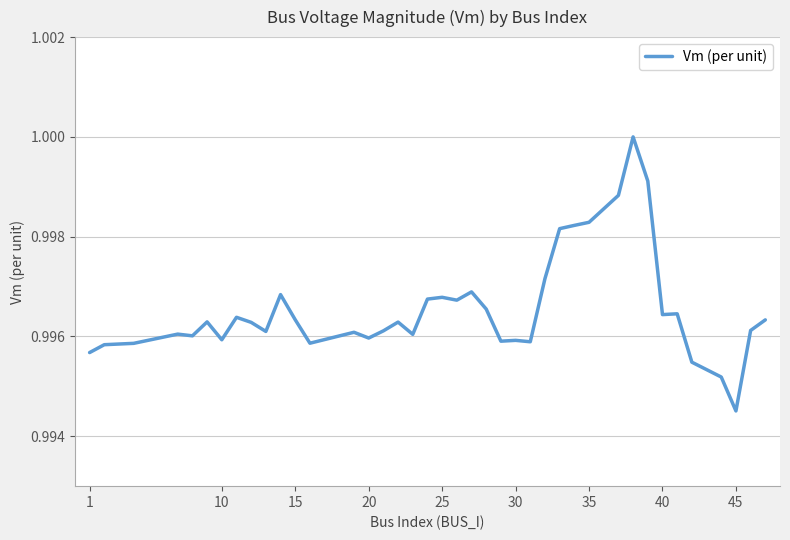

Where is the data nearest to the value 0?

45